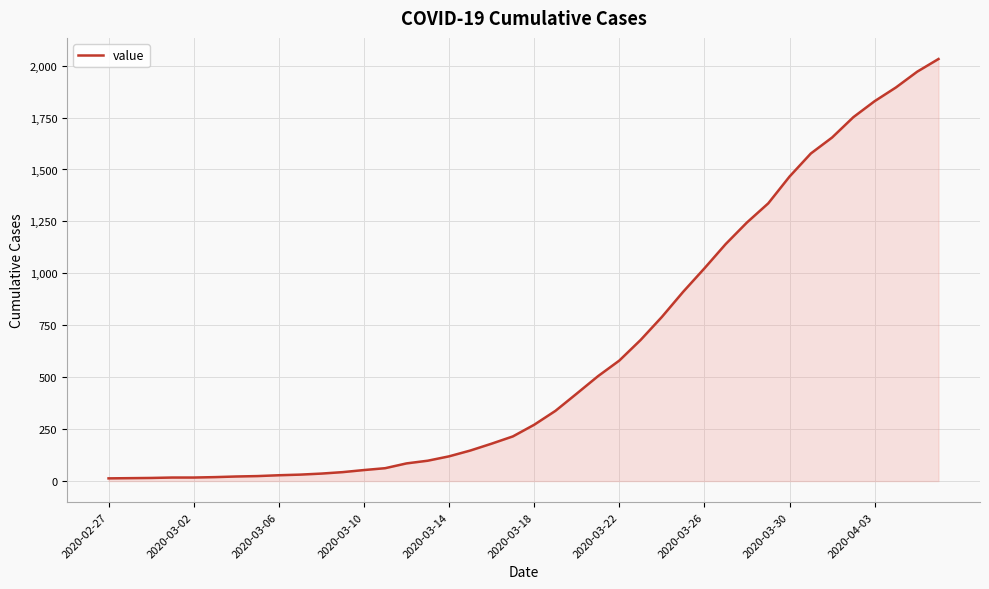

What is the difference between the maximum and minimum values?

2019